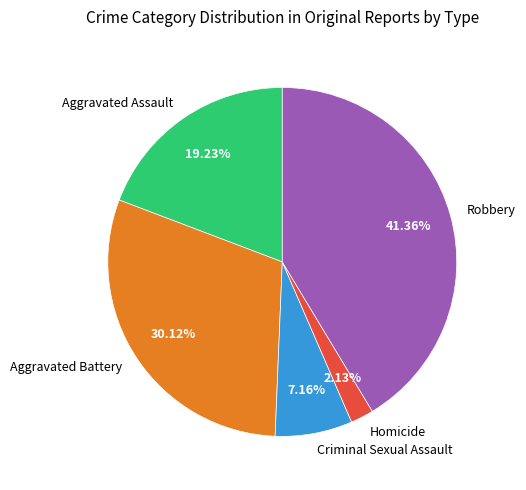

Rank the categories by value from lowest to highest.

Homicide, Criminal Sexual Assault, Aggravated Assault, Aggravated Battery, Robbery